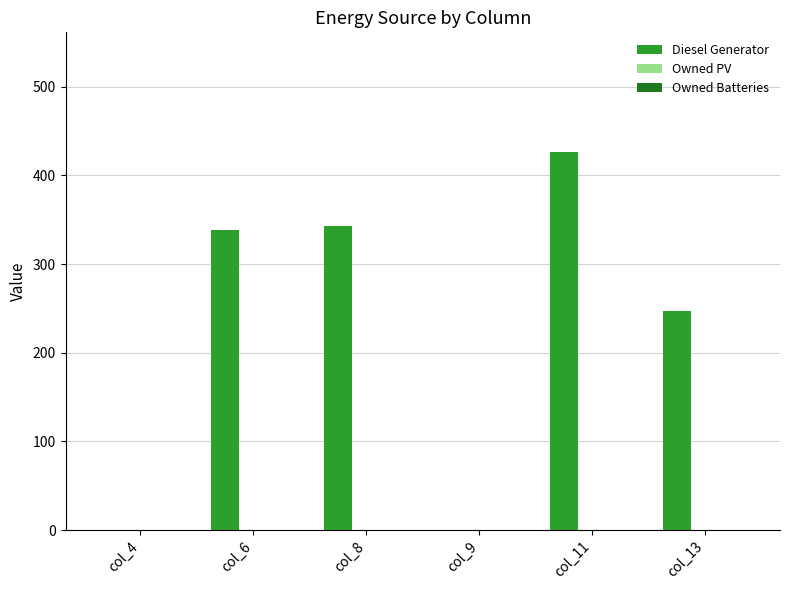

What is the maximum value shown in the chart?

426